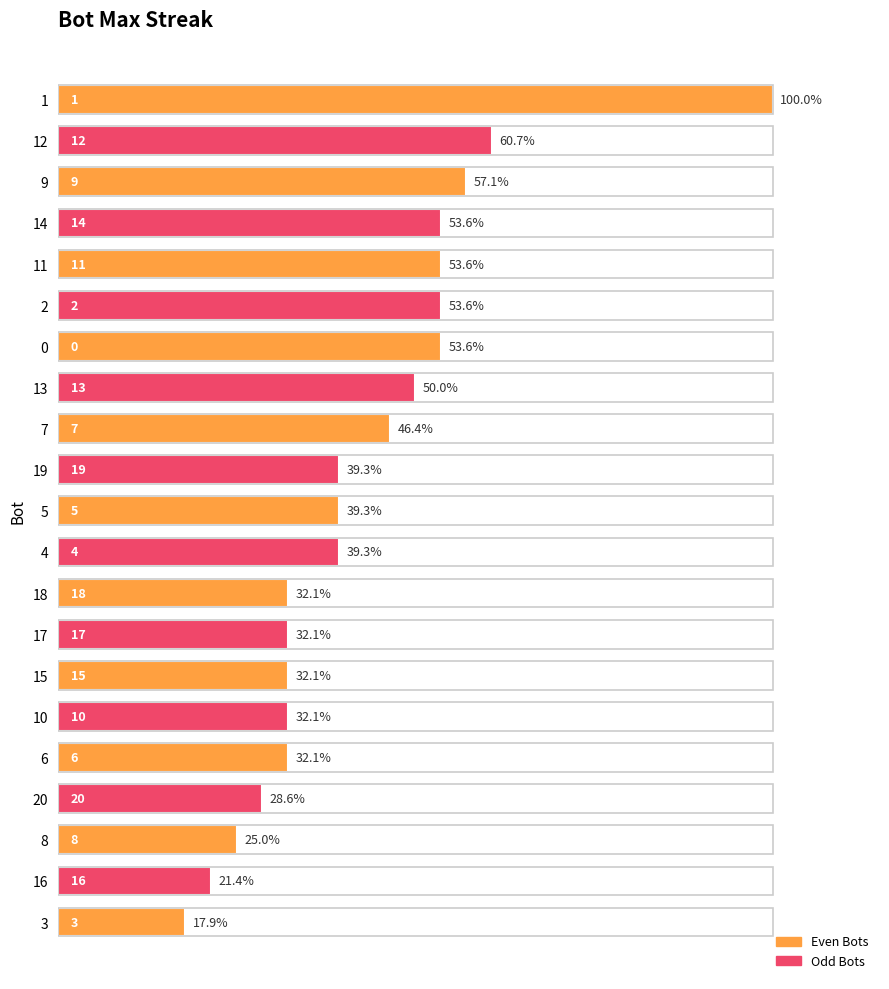

Does the chart contain any negative values?

No